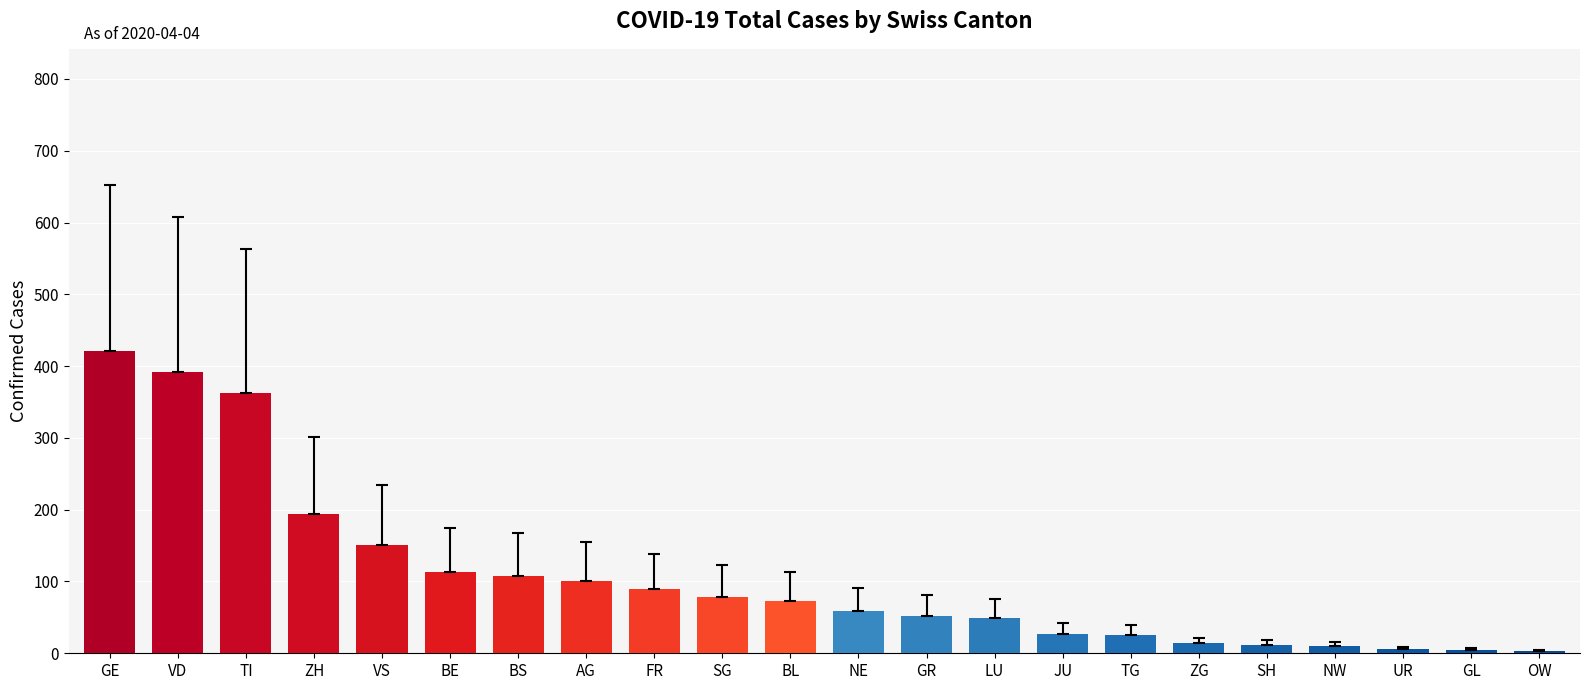

True or false: the data shows 100 at AG.

True